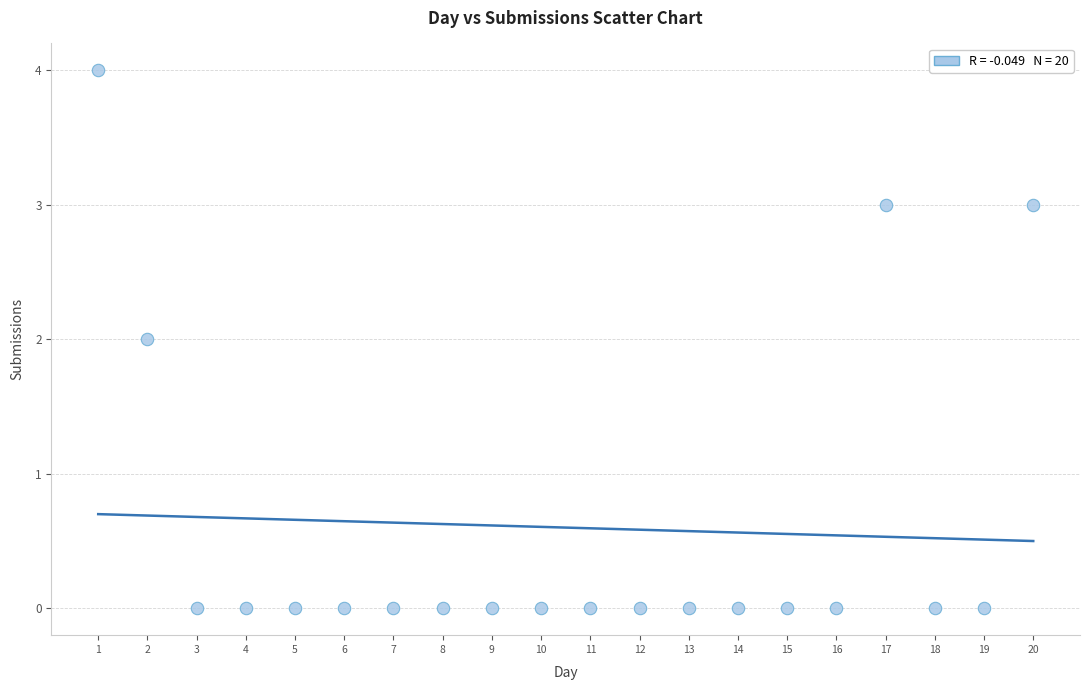

What is the range of Y values (max minus min)?

4